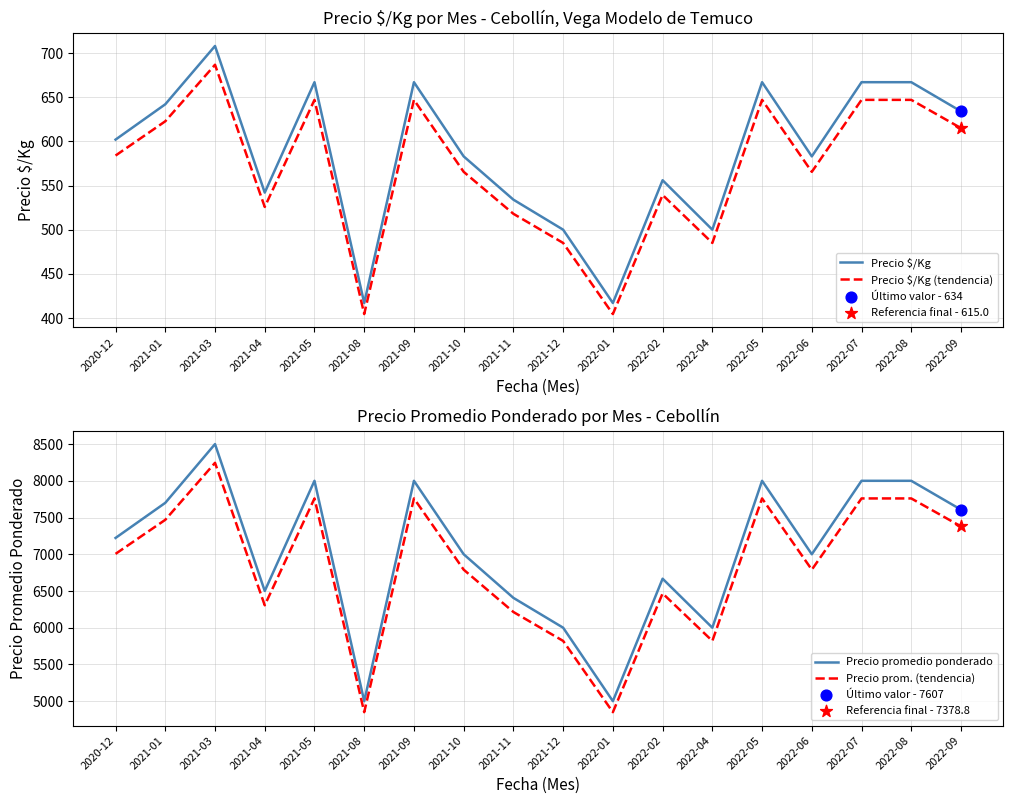

At which category is the sum across all series the highest?

2021-03